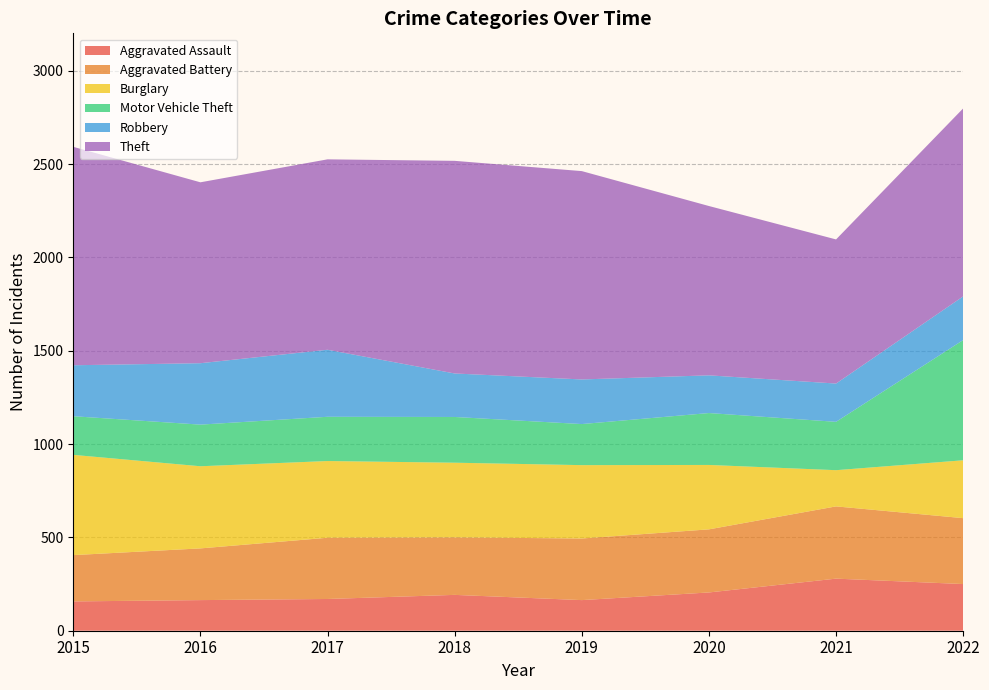

Reading right to left, extract all data points from this chart.

Aggravated Assault: 250	279	205	164	192	170	164	157
Aggravated Battery: 353	387	338	330	308	328	277	248
Burglary: 310	194	345	393	400	411	440	537
Motor Vehicle Theft: 644	259	278	220	245	237	223	207
Robbery: 234	205	202	239	233	359	329	273
Theft: 1007	772	907	1116	1139	1020	969	1170